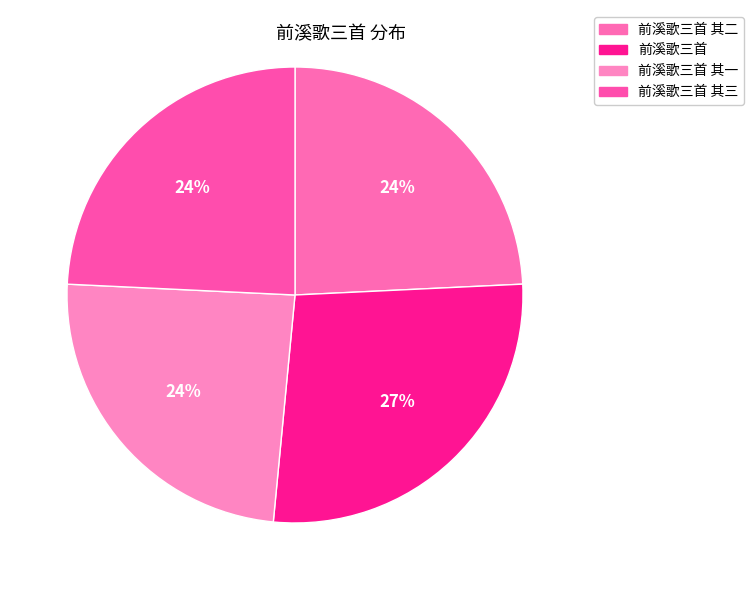

To the nearest percent, what is the difference between the largest and smallest slice percentages?

3%